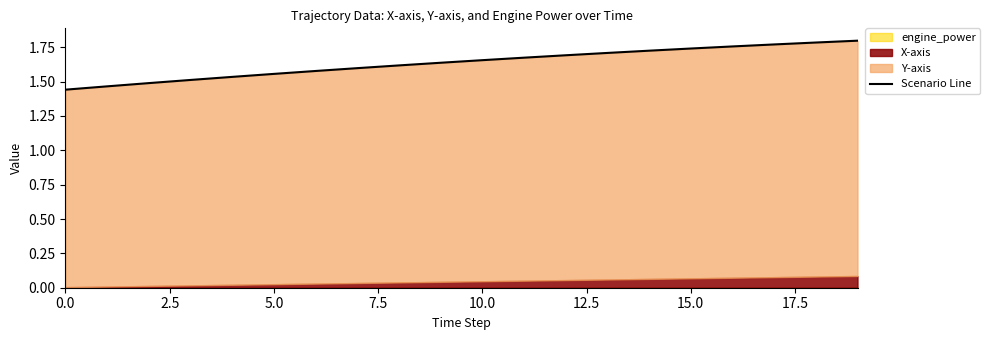

What is the label of the 11th point from the left?

10